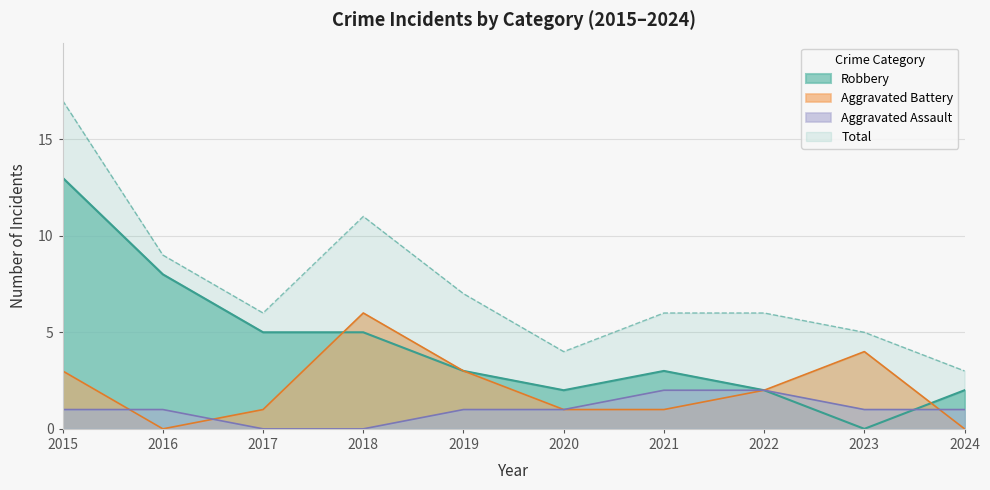

Reading left to right, what are all the values shown in this chart?

Aggravated Assault: 1	1	0	0	1	1	2	2	1	1
Aggravated Battery: 3	0	1	6	3	1	1	2	4	0
Robbery: 13	8	5	5	3	2	3	2	0	2
Total: 17	9	6	11	7	4	6	6	5	3